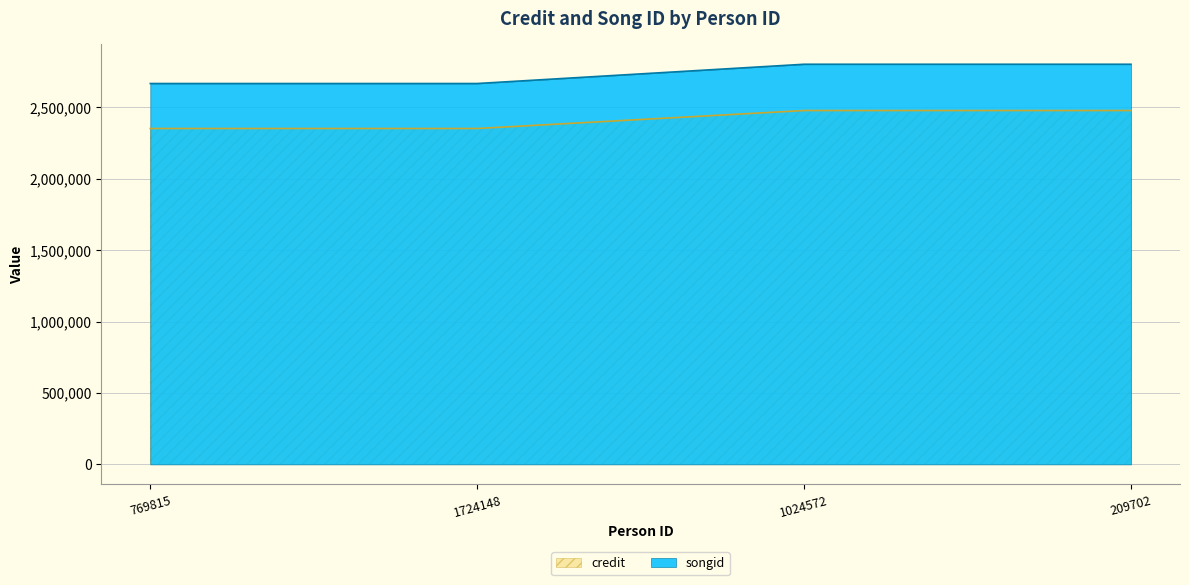

Which series has the widest spread of values?

songid